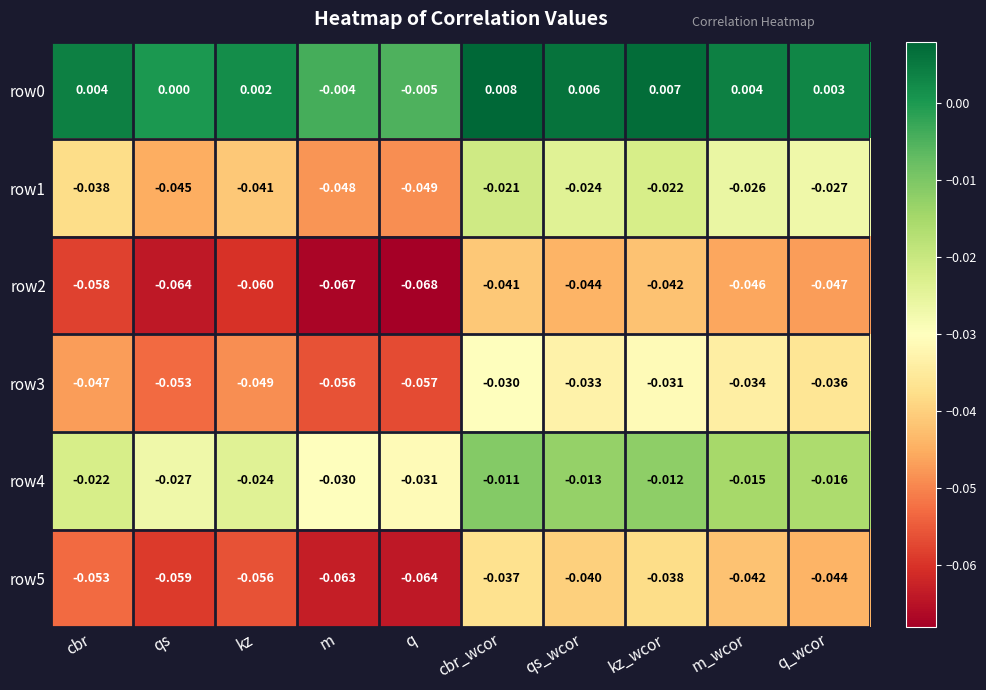

List the labels in order of row2 value, largest first.

cbr_wcor, kz_wcor, qs_wcor, m_wcor, q_wcor, cbr, kz, qs, m, q